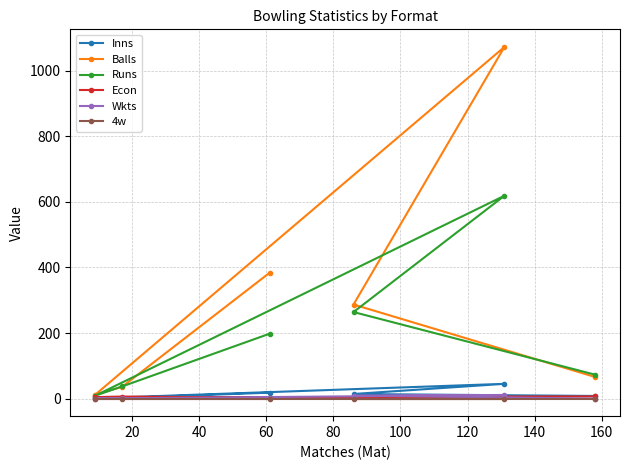

What is the value of the Runs point at the 3rd from the left?

198.0